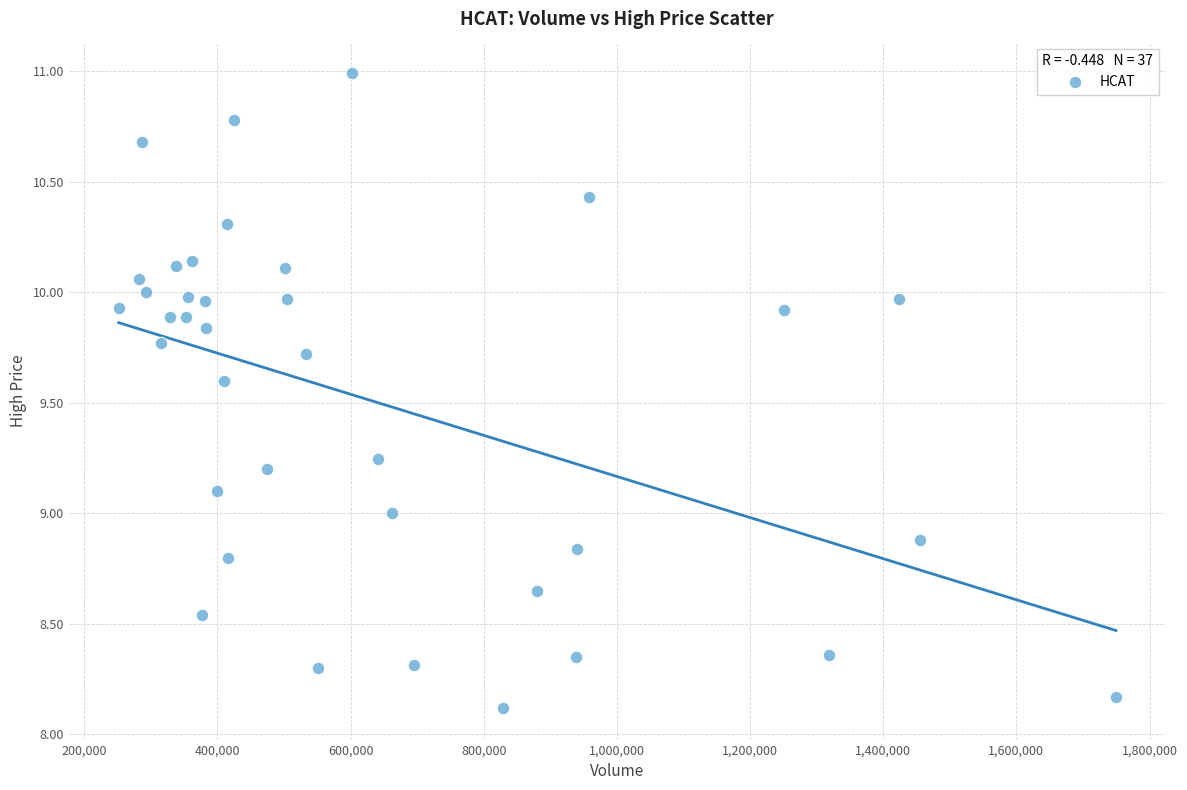

What is the range of Y values (max minus min)?

2.9